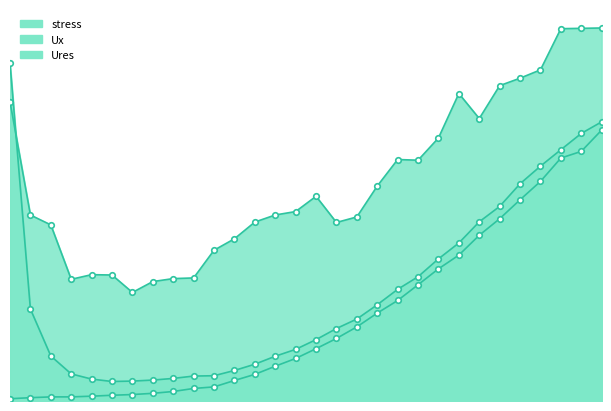

Between which two adjacent categories do stress and Ures first intersect?

10 and 20